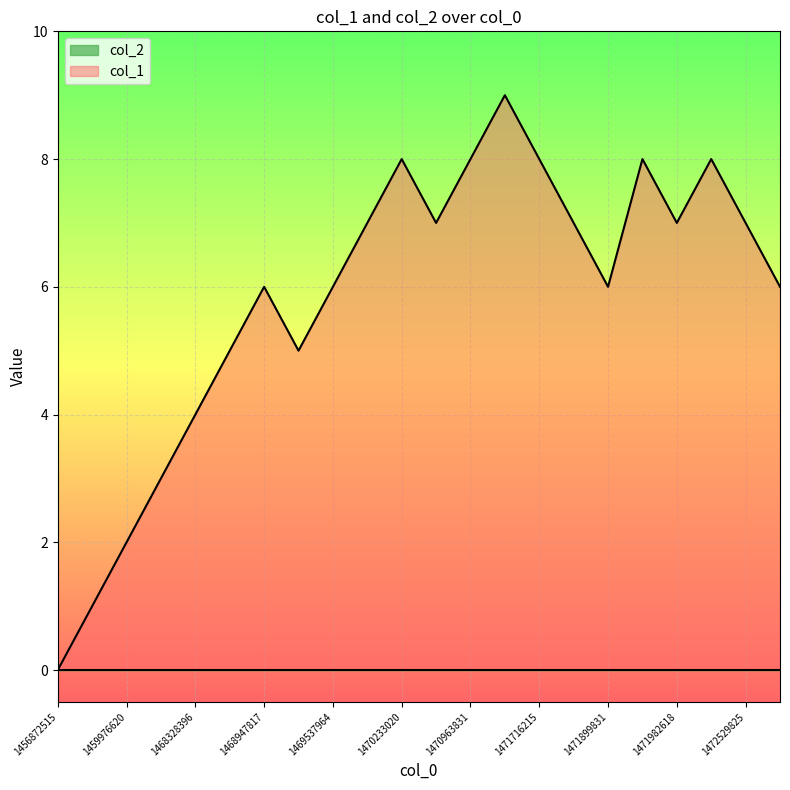

What is the difference between the values at 1471896251 and 1471716215?

1